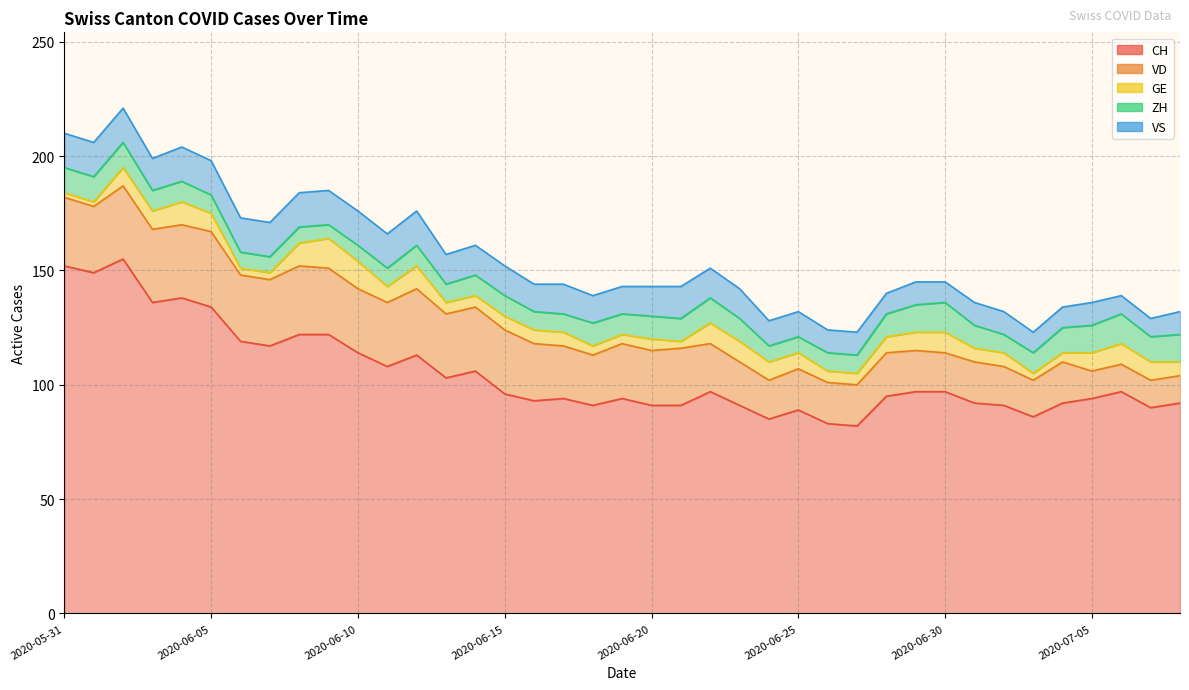

The value of CH at 2020-06-06 is 183. True or false?

False